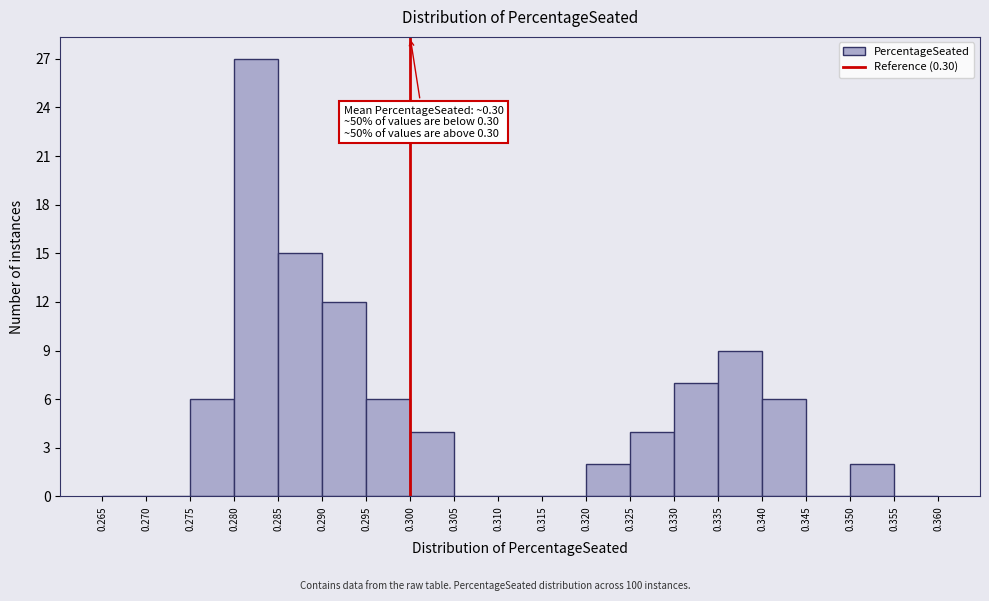

Which range on the x-axis has the tallest bar?

0.280 to 0.285